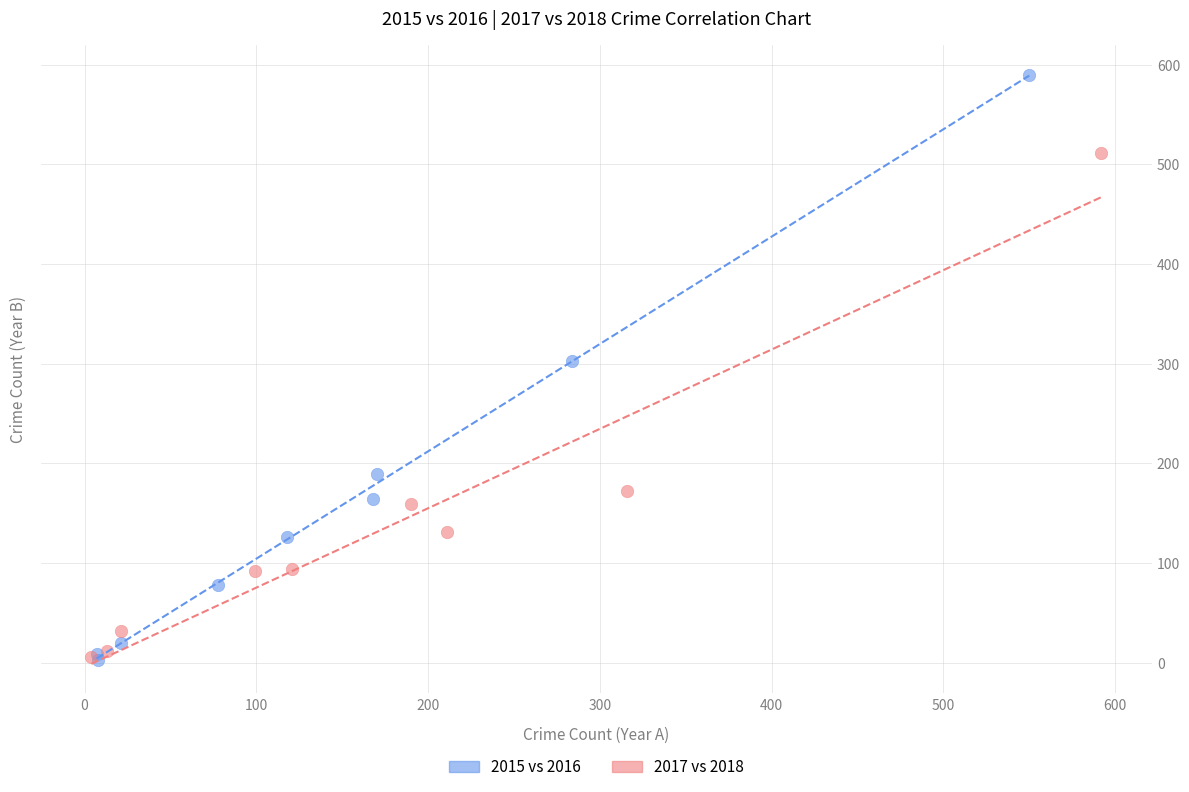

Which series reaches the maximum Y coordinate?

2015 vs 2016